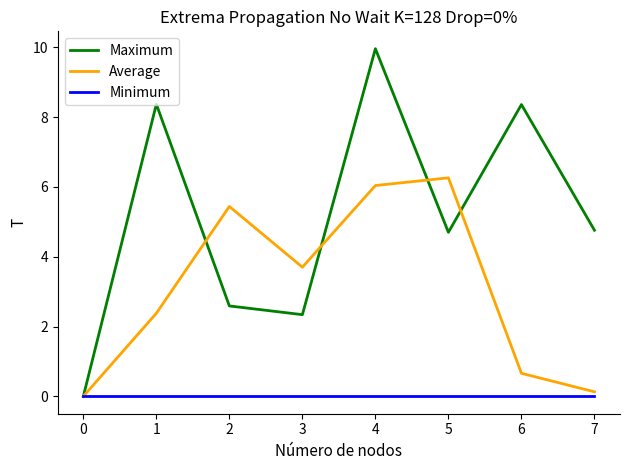

What is the difference between the second highest and minimum values in the Average series?

6.0